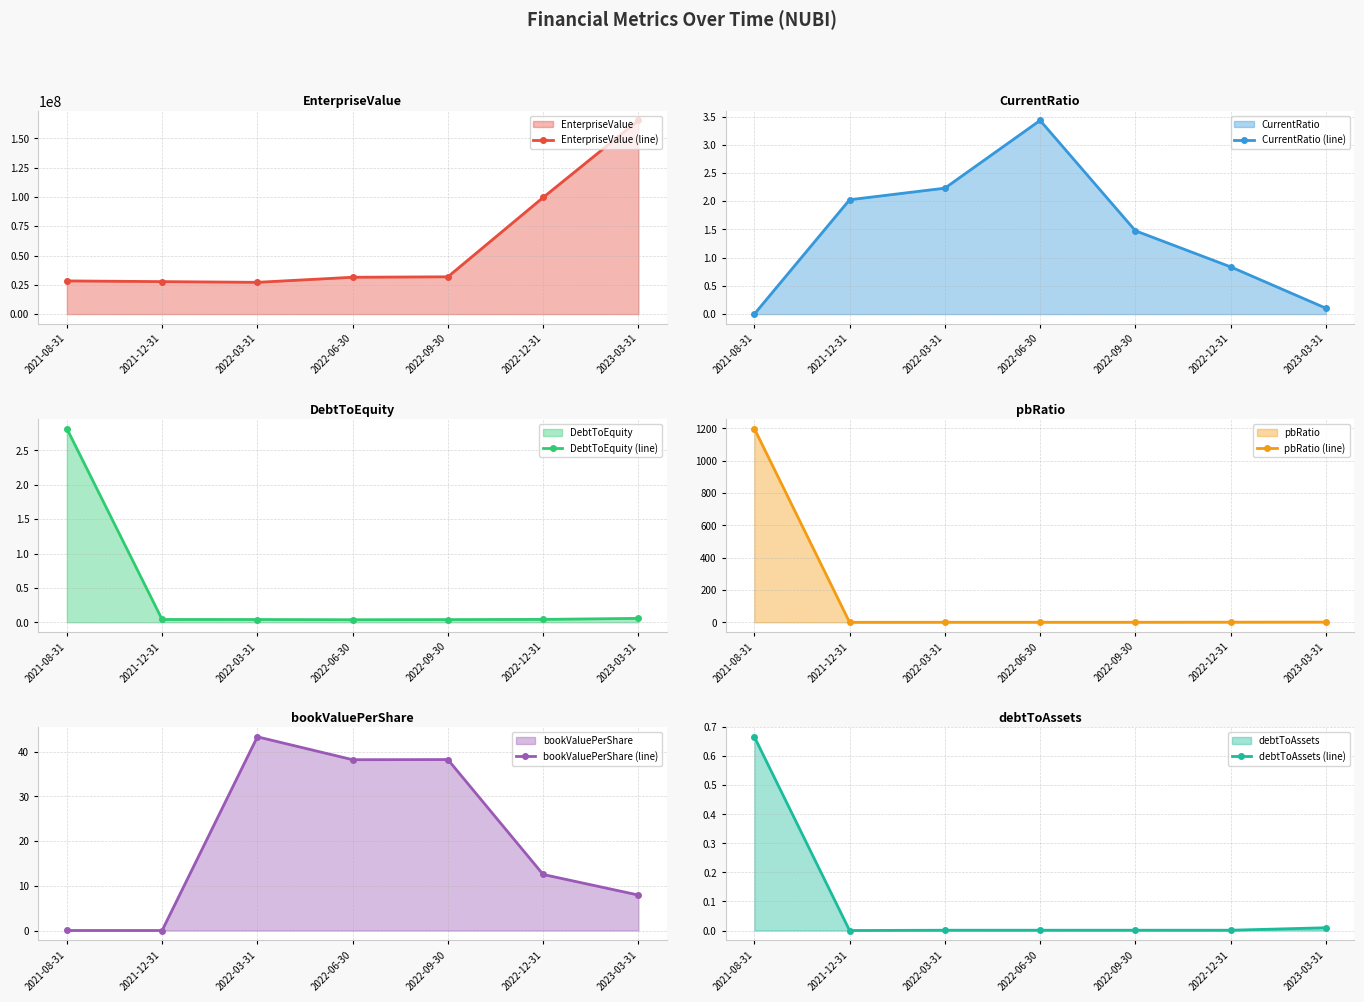

What is the sum of the EnterpriseValue (line) values at 2022-06-30 and 2022-03-31?

58564231.9